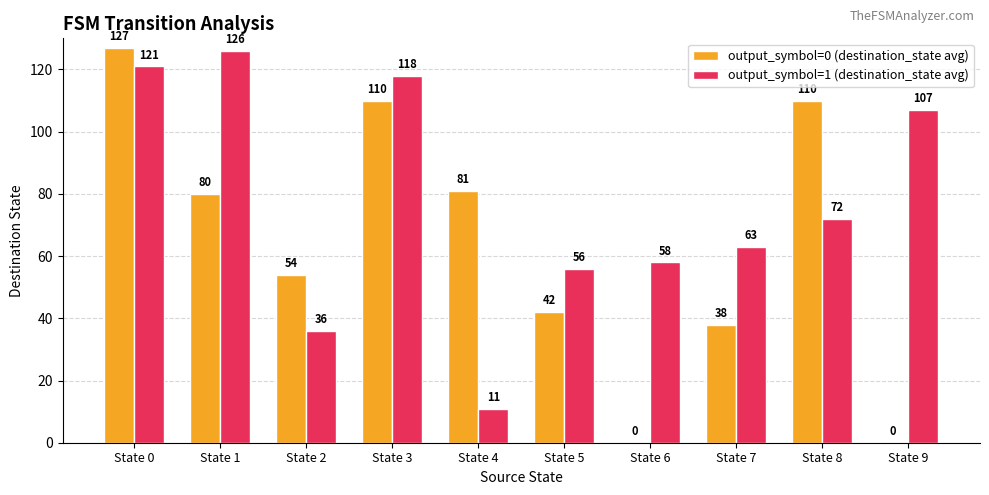

The value of output_symbol=0 (destination_state avg) at State 2 is 54. True or false?

True